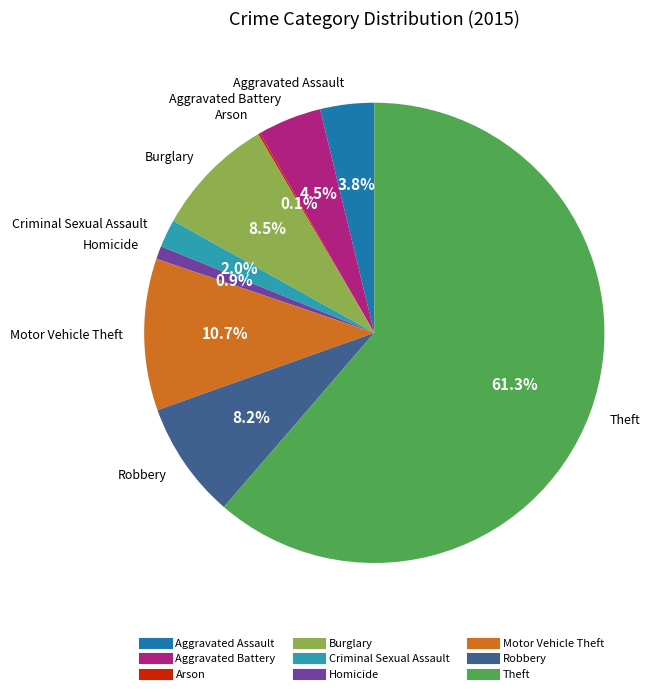

What is the majority slice?

Theft